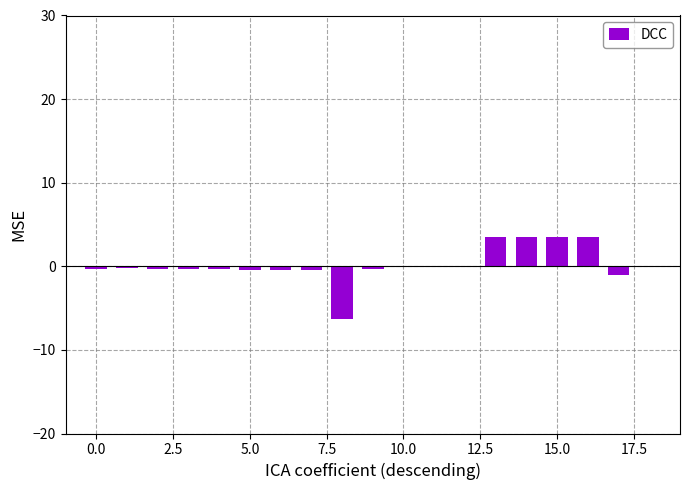

What is the greatest value displayed?

3.5